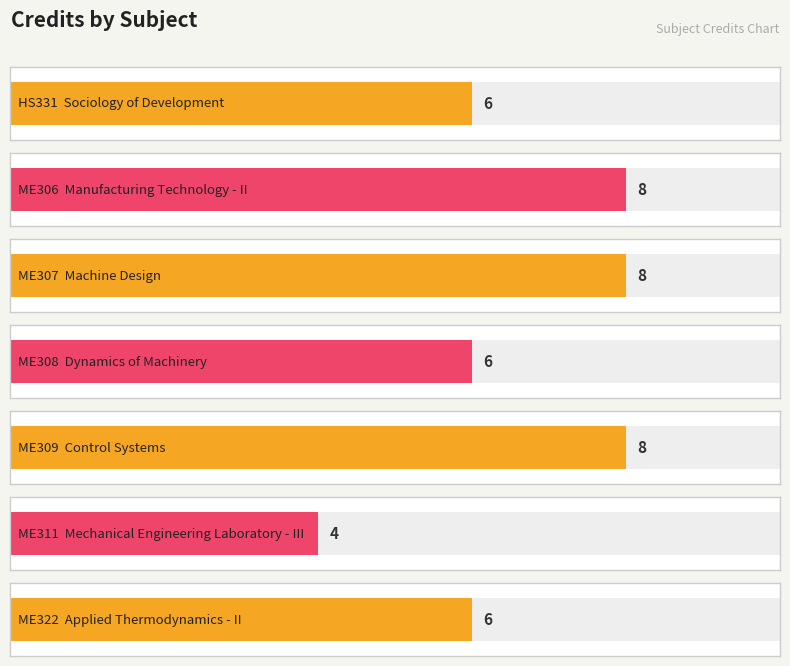

Where is the data nearest to the value 6?

HS331